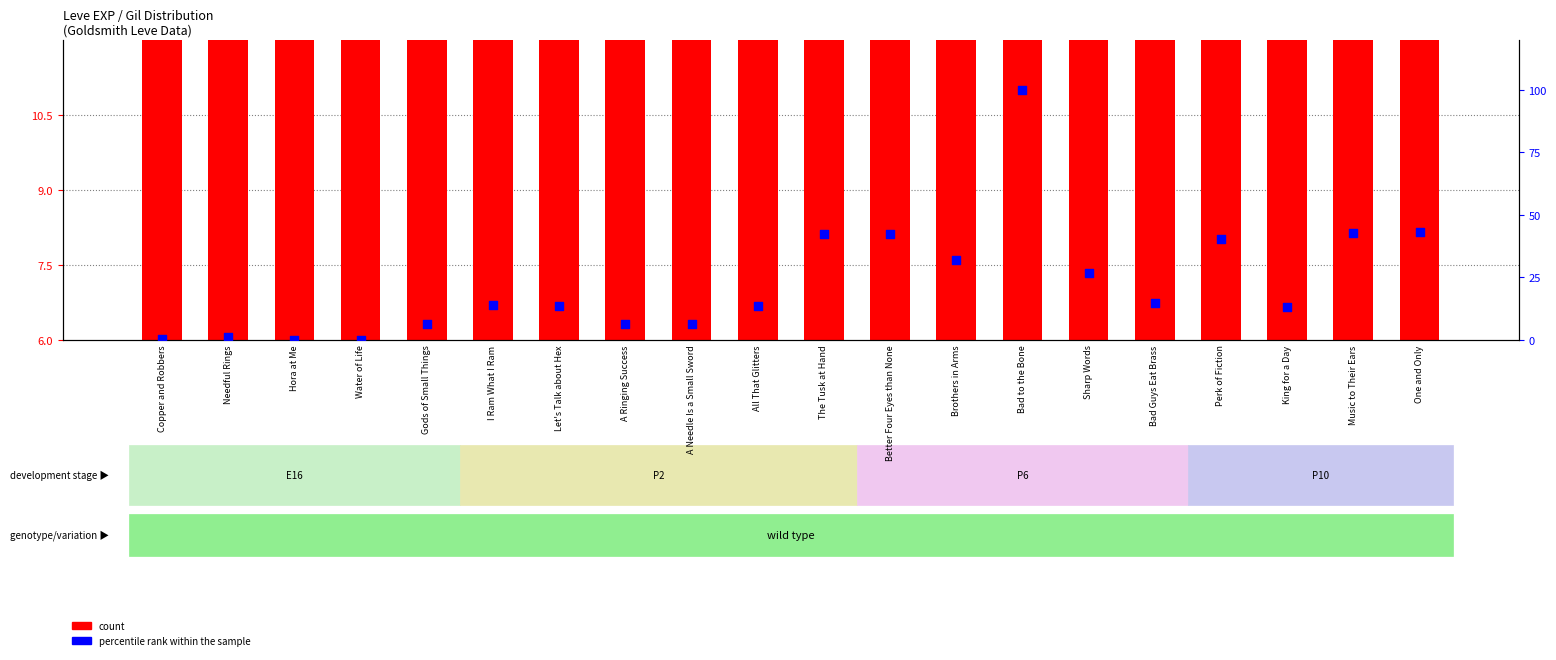

Which series reaches the maximum Y coordinate?

percentile rank within the sample